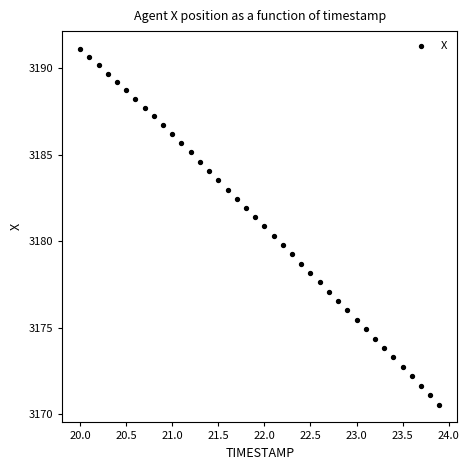

What is the range of Y values (max minus min)?

20.5